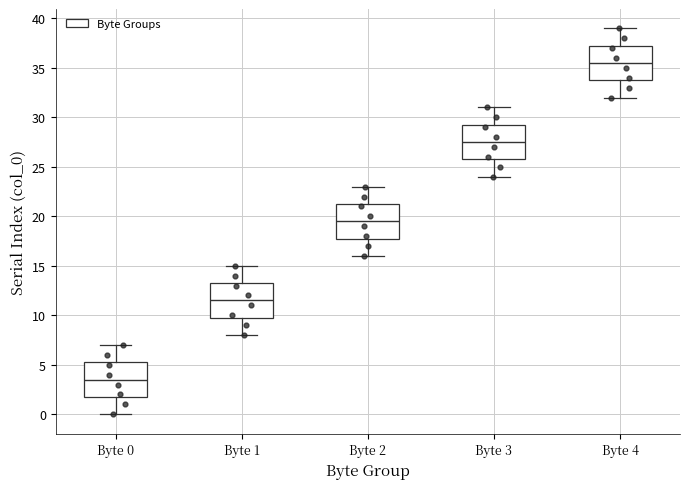

Reading left to right, transcribe this box plot: for each box, give where its median line is, the range the box spans, and where its two whiskers end, as read against the y-axis. The values are not printed on the chart, so give them approximately, as read against the axis.

Byte 0: median 3.5, box 2.0 to 5.5, whiskers 0.0 to 7.0
Byte 1: median 11.5, box 10.0 to 13.5, whiskers 8.0 to 15.0
Byte 2: median 19.5, box 18.0 to 21.5, whiskers 16.0 to 23.0
Byte 3: median 27.5, box 26.0 to 29.5, whiskers 24.0 to 31.0
Byte 4: median 35.5, box 34.0 to 37.5, whiskers 32.0 to 39.0